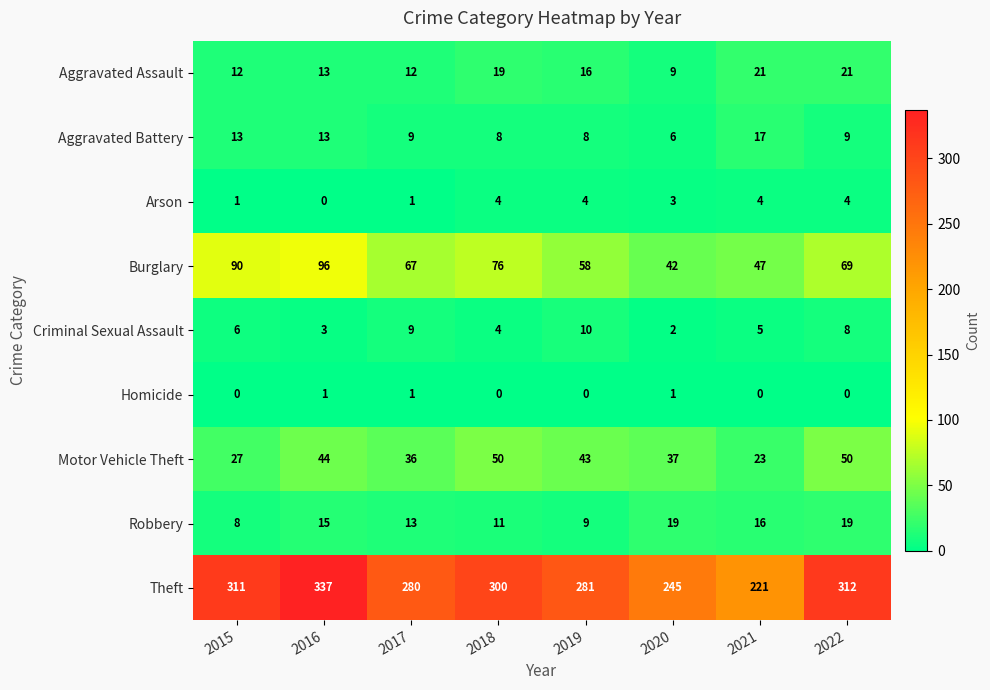

Which series has the widest spread of values?

Theft